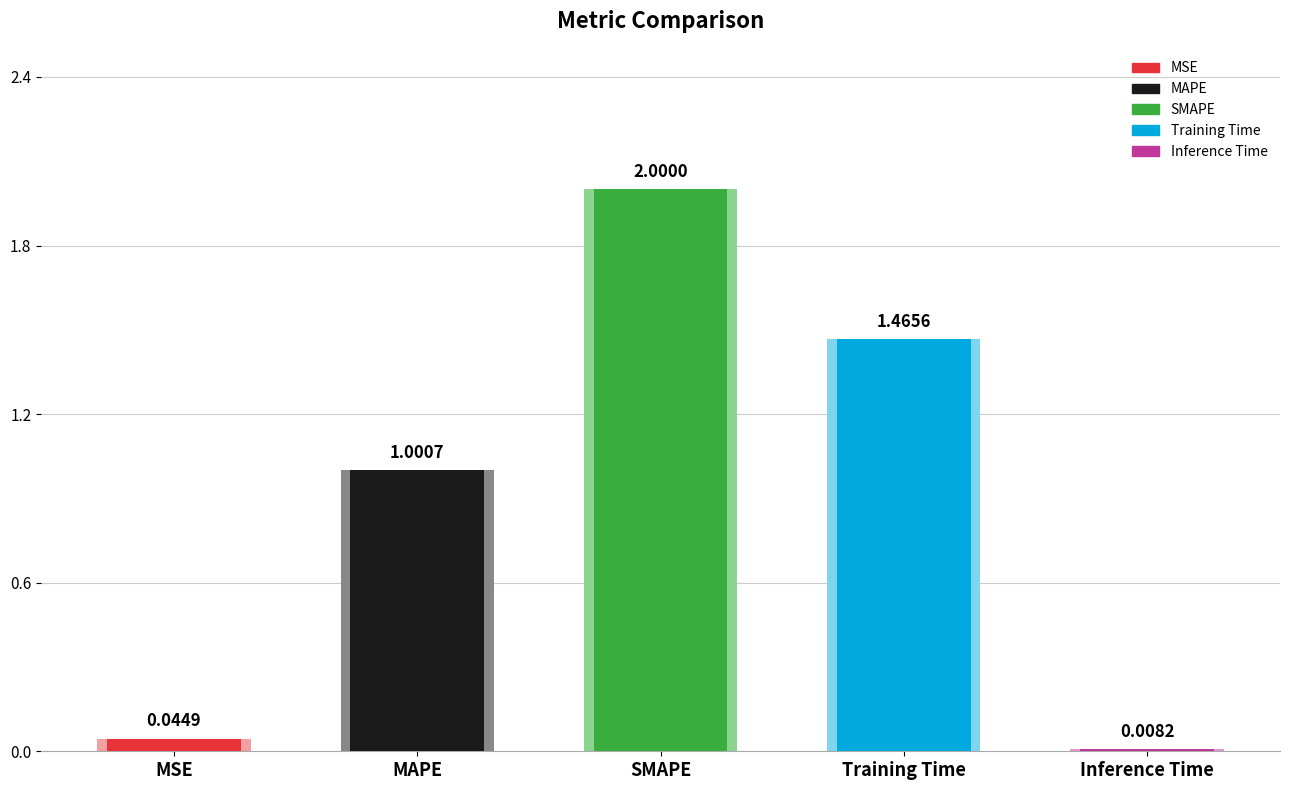

What is the sum of all values?

4.5